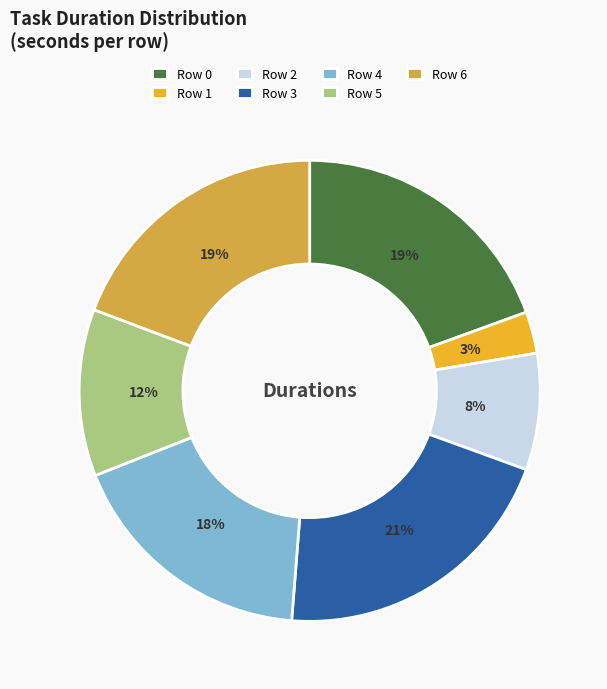

To the nearest percent, what portion does Row 4 represent?

18%